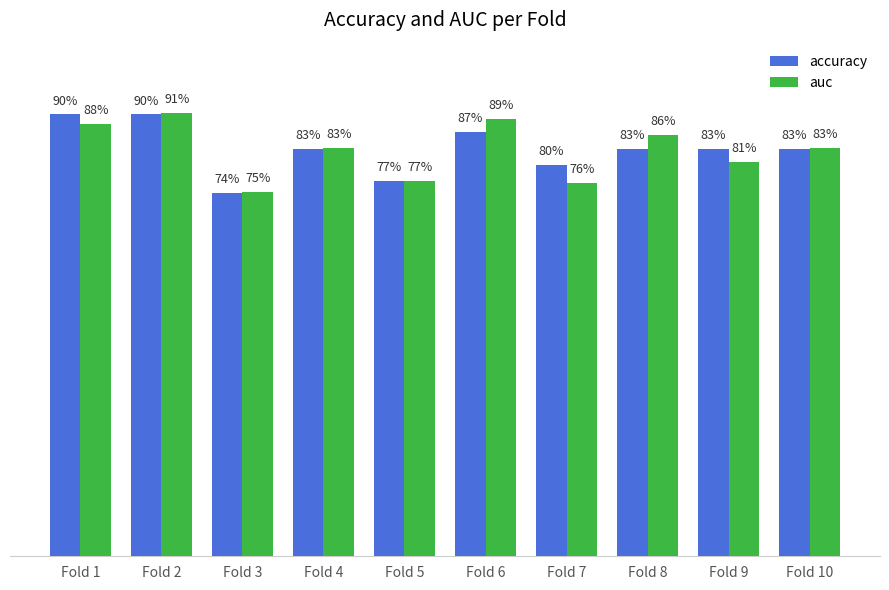

What is the average value of the auc series?

0.8